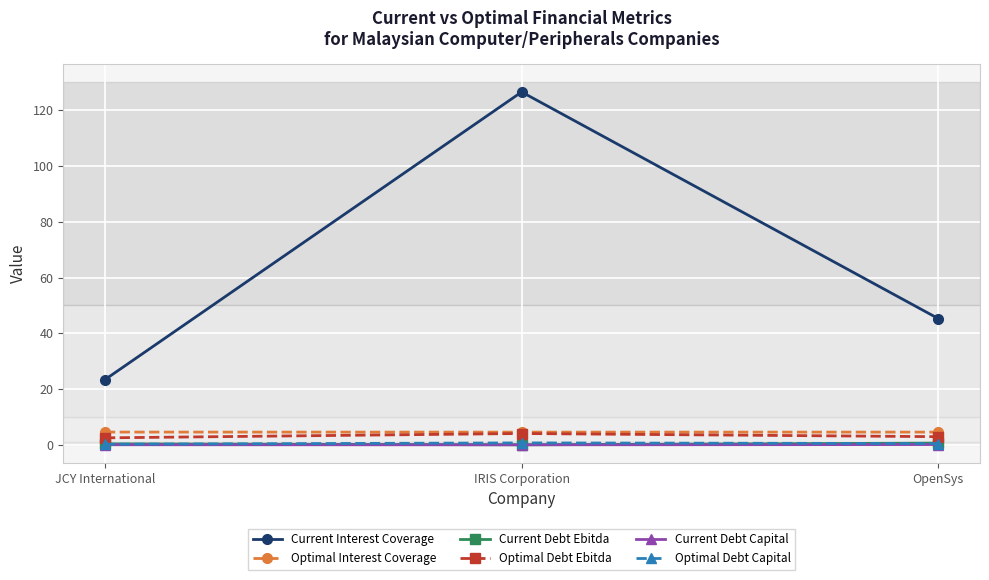

At which label is Current Interest Coverage closest to 74?

OpenSys